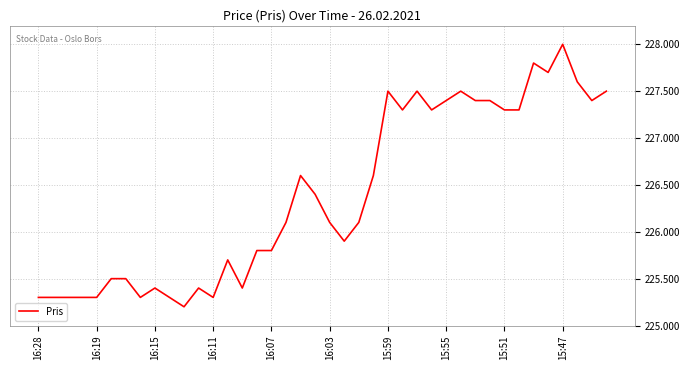

What is the minimum value shown in the chart?

225.2